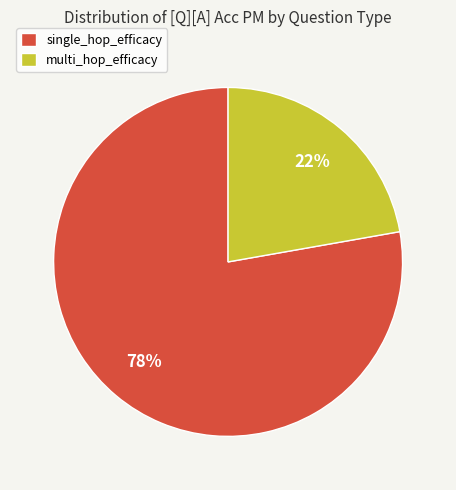

To the nearest percent, what is the combined percentage of multi_hop_efficacy and single_hop_efficacy?

100%